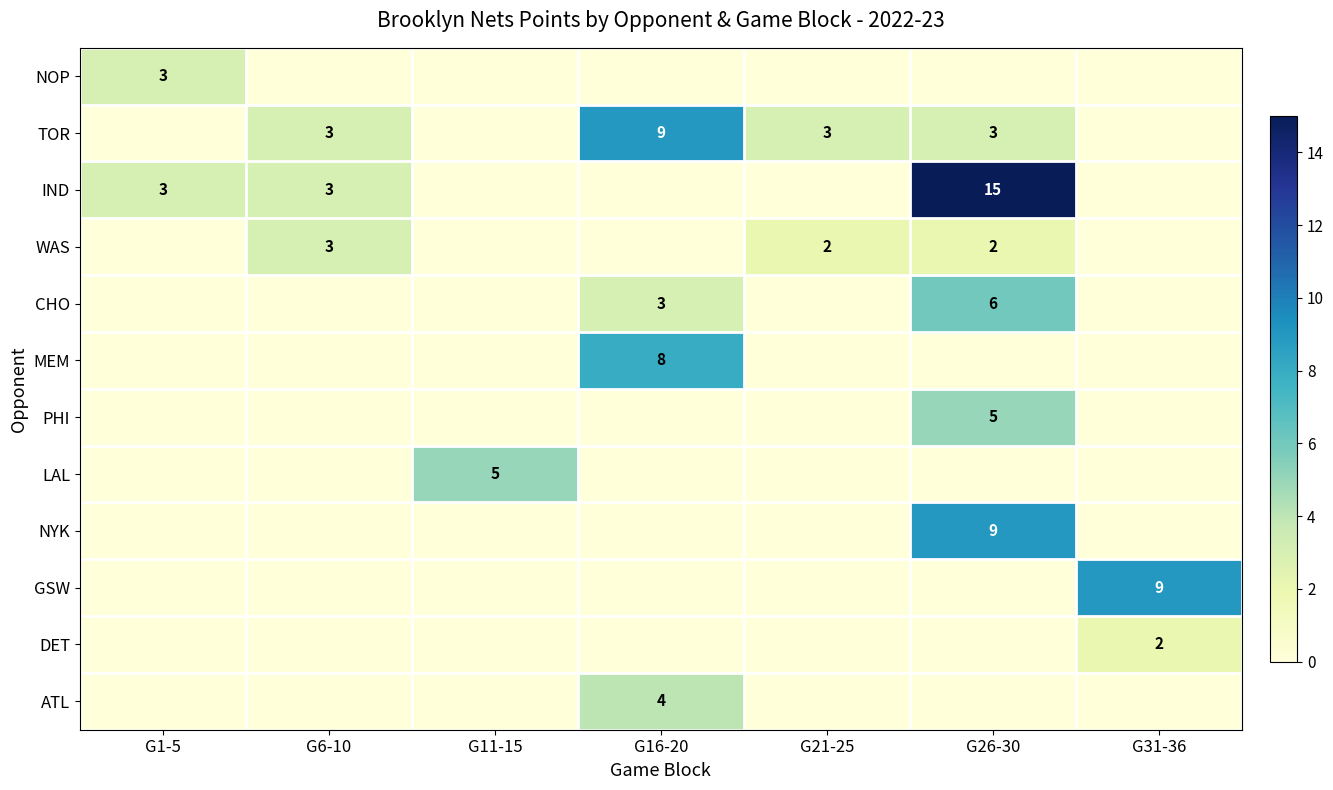

Which label corresponds to the largest value in the chart?

G26-30